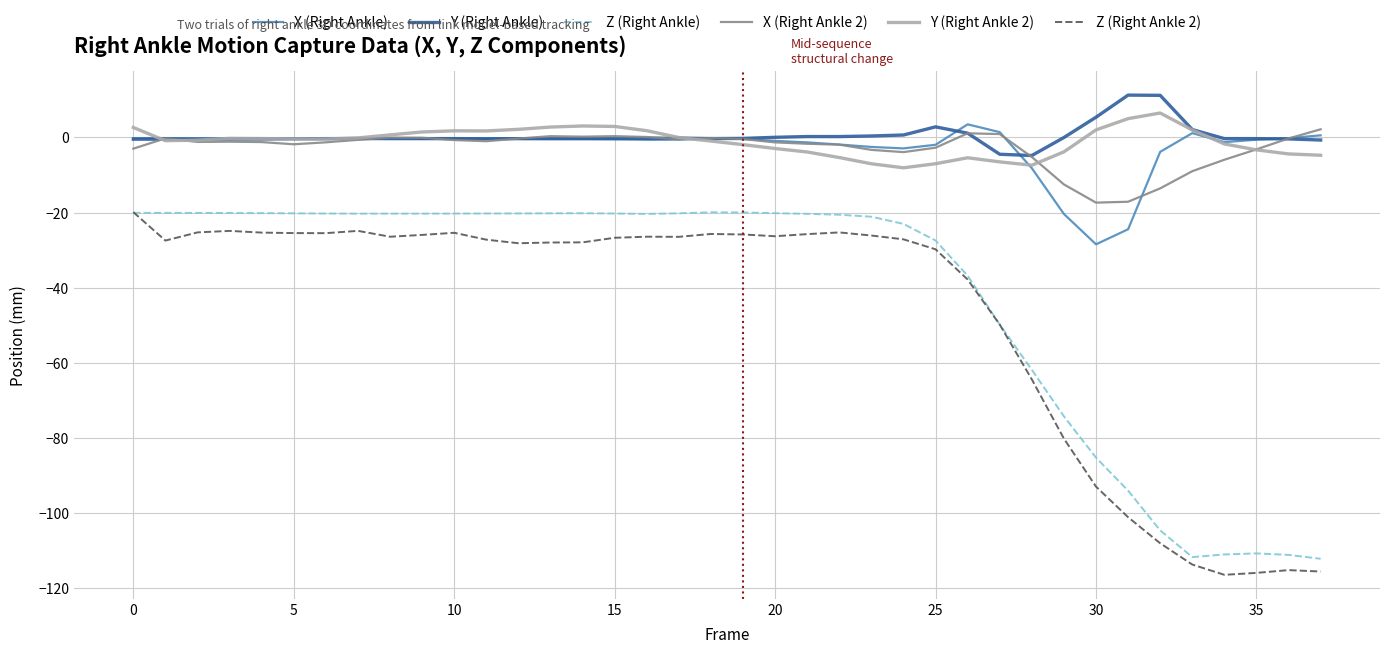

What is the difference between the maximum and minimum values in the Y (Right Ankle) series?

16.1